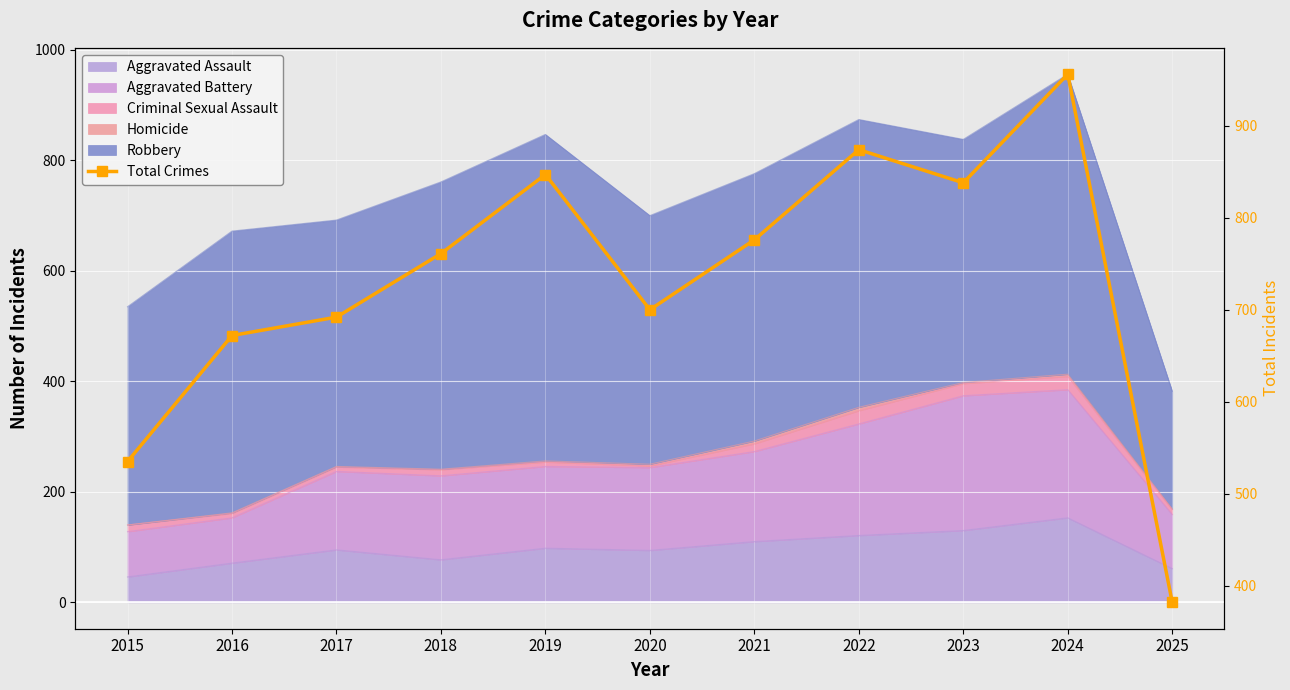

Rank the categories by value from highest to lowest.

2024, 2022, 2019, 2023, 2021, 2018, 2020, 2017, 2016, 2015, 2025